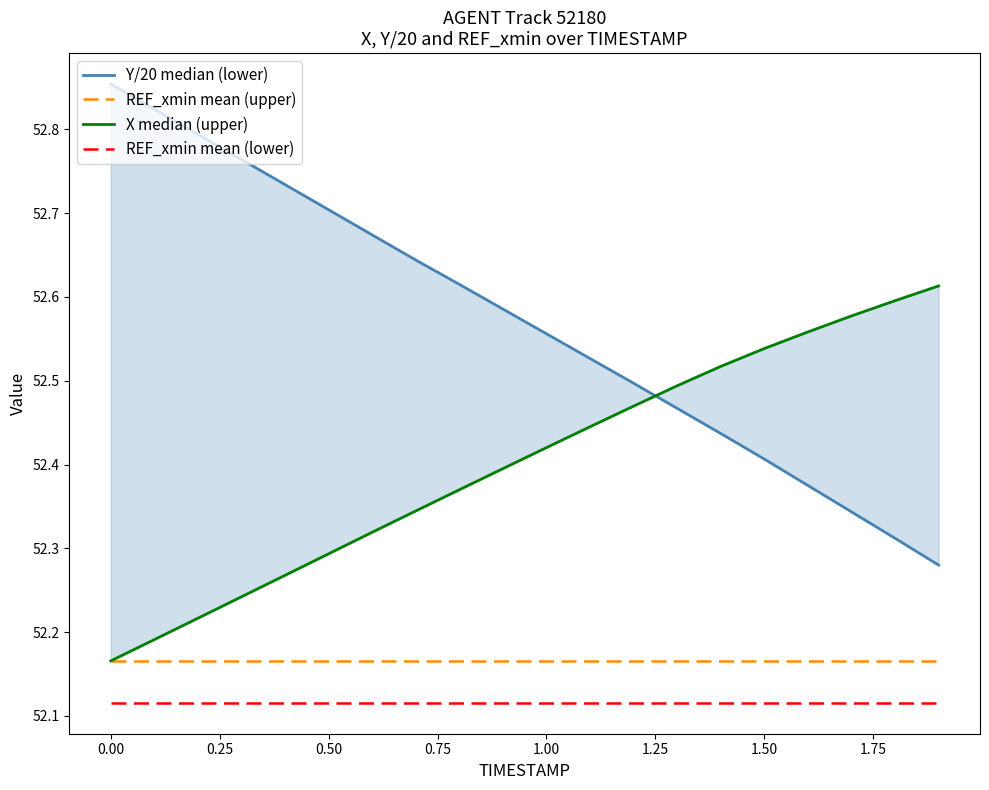

True or false: REF_xmin mean (upper) and REF_xmin mean (lower) cross at least once.

False